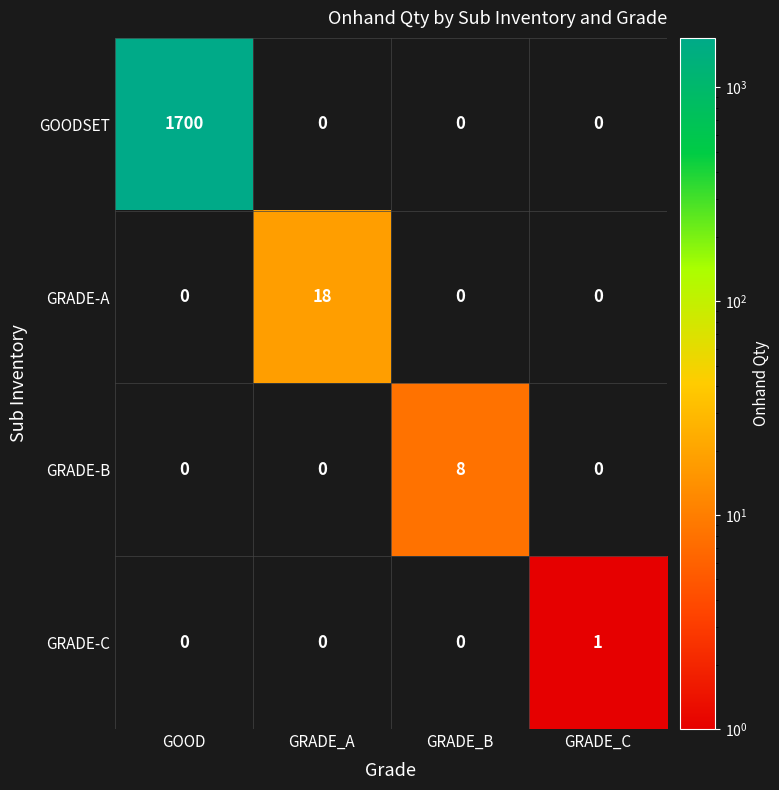

Reading left to right, transcribe all the data shown in this chart.

GOODSET: 1700	0	0	0
GRADE-A: 0	18	0	0
GRADE-B: 0	0	8	0
GRADE-C: 0	0	0	1